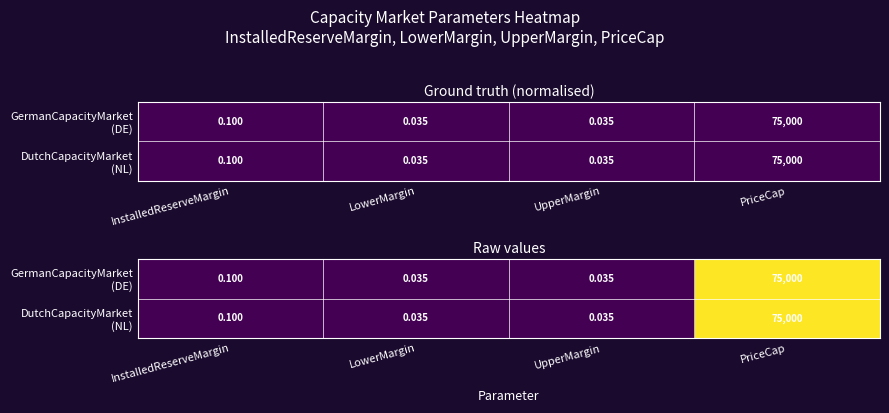

What is the total value across all series at PriceCap?

150000.0